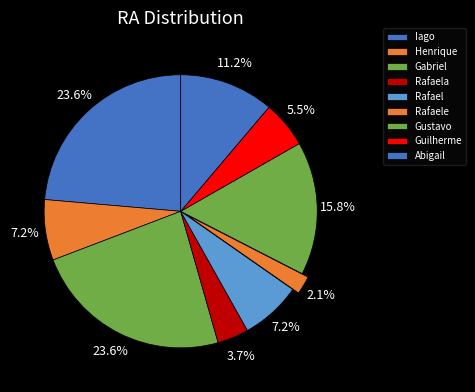

To the nearest percent, what percentage of the pie is Abigail?

11%